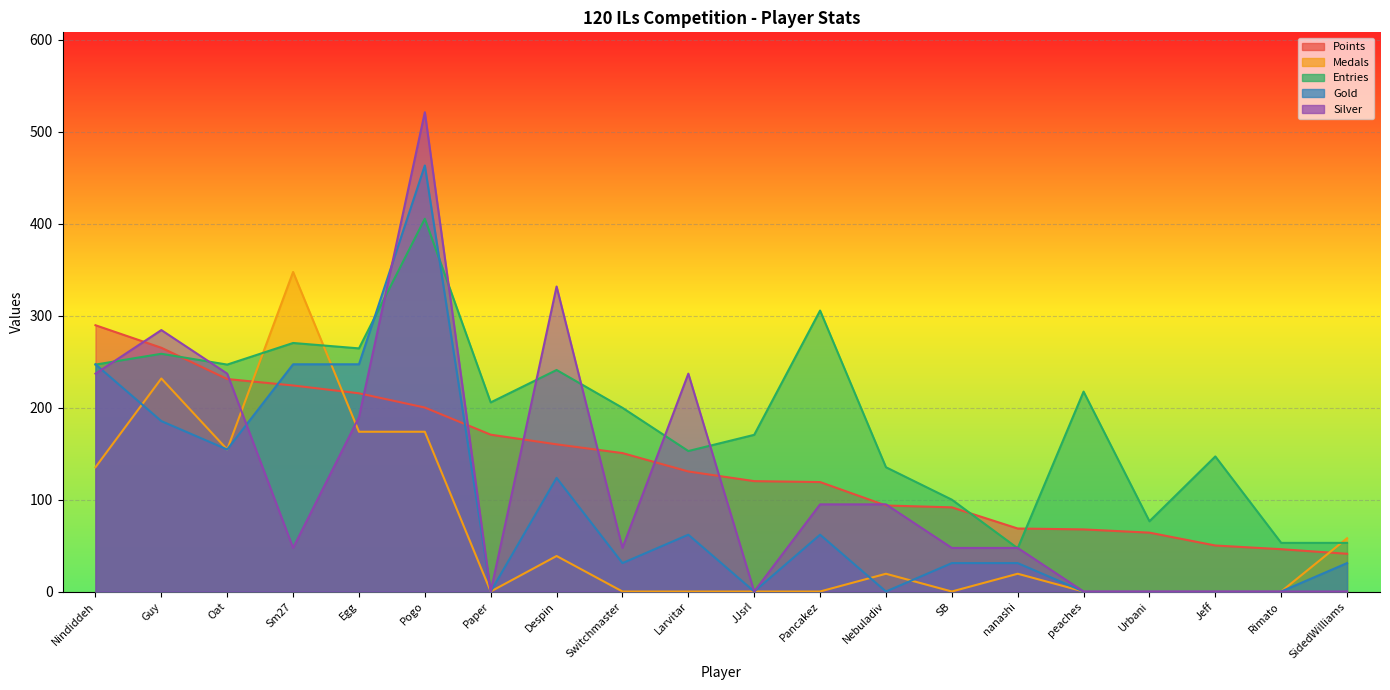

What is the label of the 4th point from the left?

Sm27